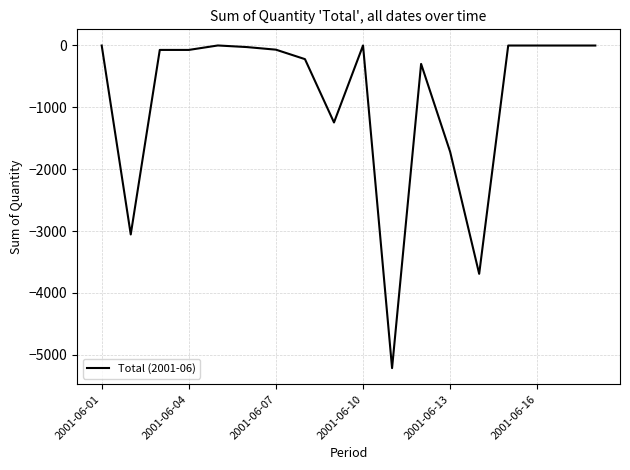

How many lines are shown in the chart?

1